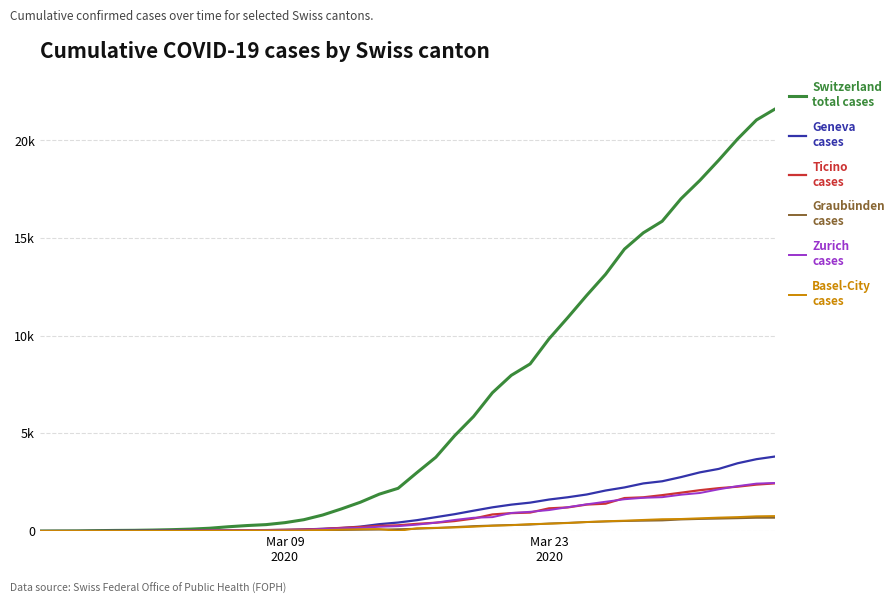

Does the chart display data point markers on the line(s)?

No